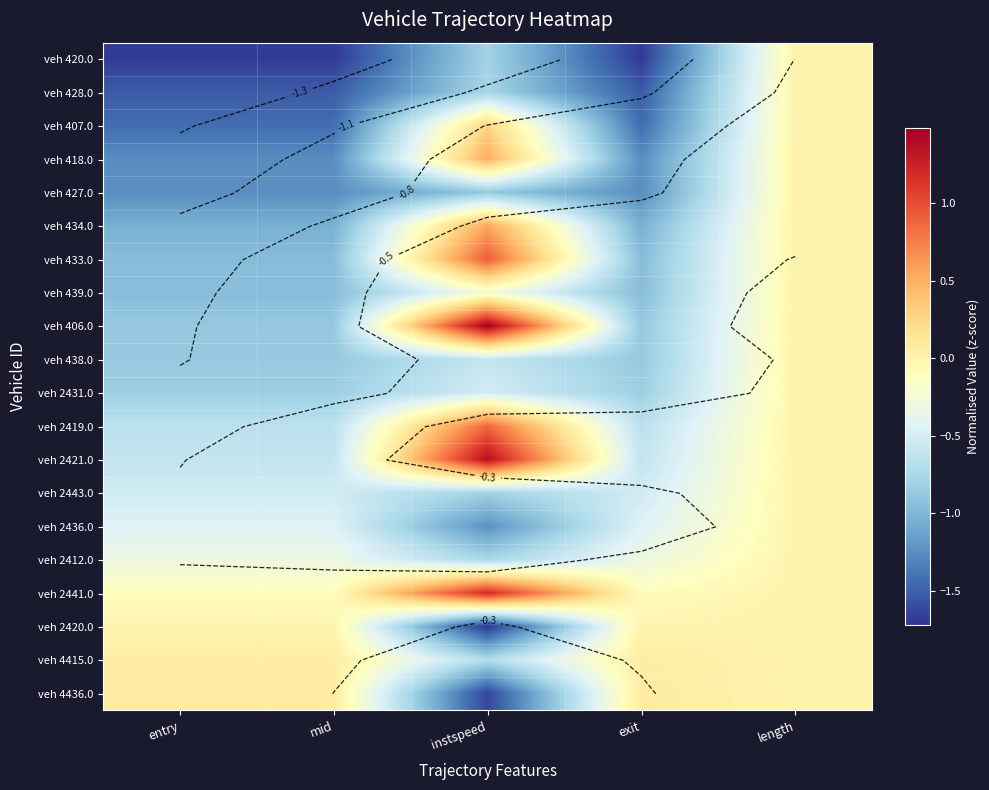

What is the lowest value of the veh 433.0 series?

-1.0